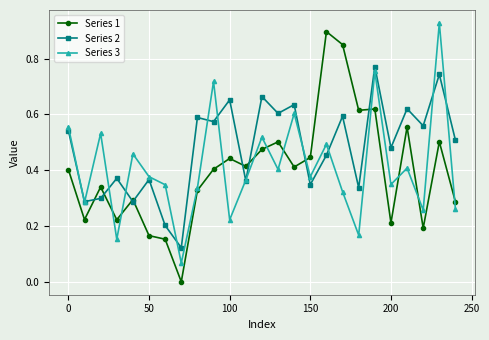

Which series has the largest total across all categories?

Series 2